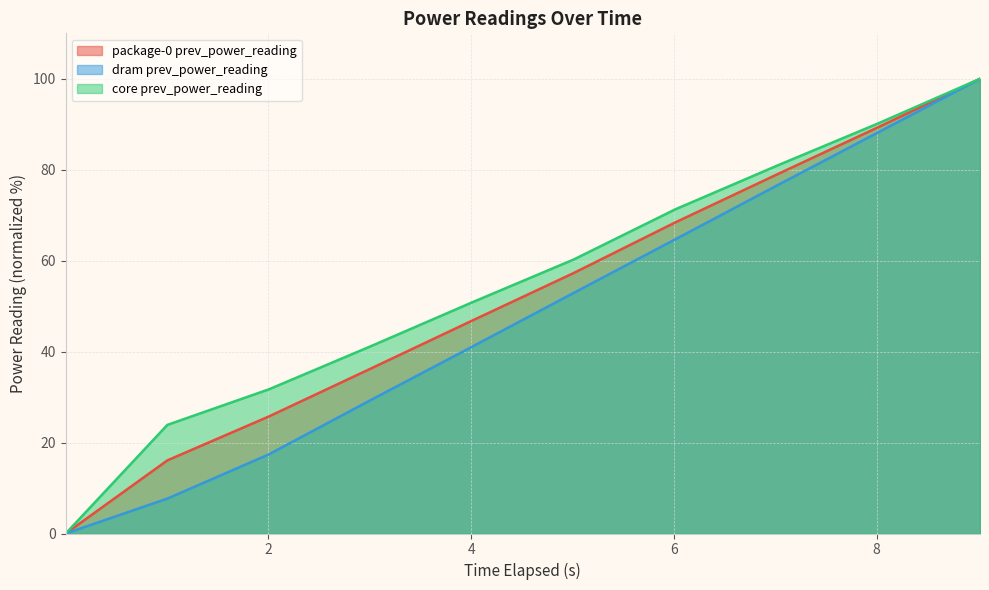

True or false: package-0 prev_power_reading has more than 0 interior local peaks.

False